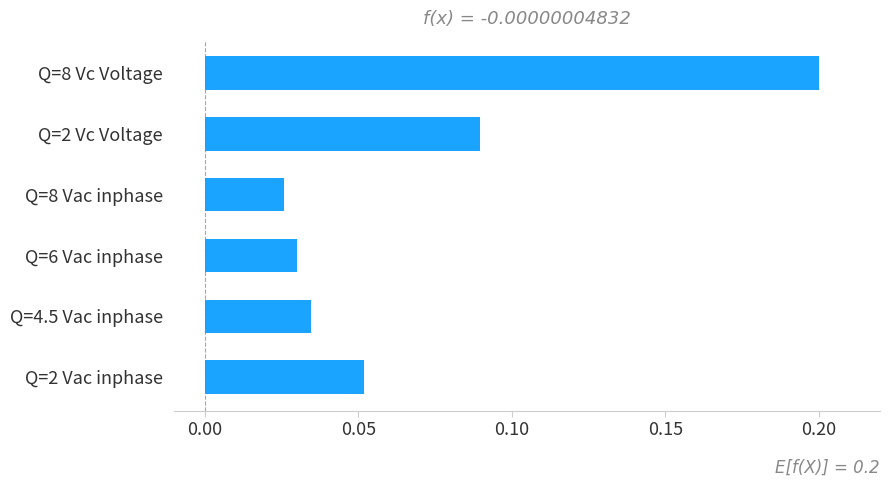

What is the sum of the values at Q=2 Vc Voltage and Q=8 Vc Voltage?

0.3